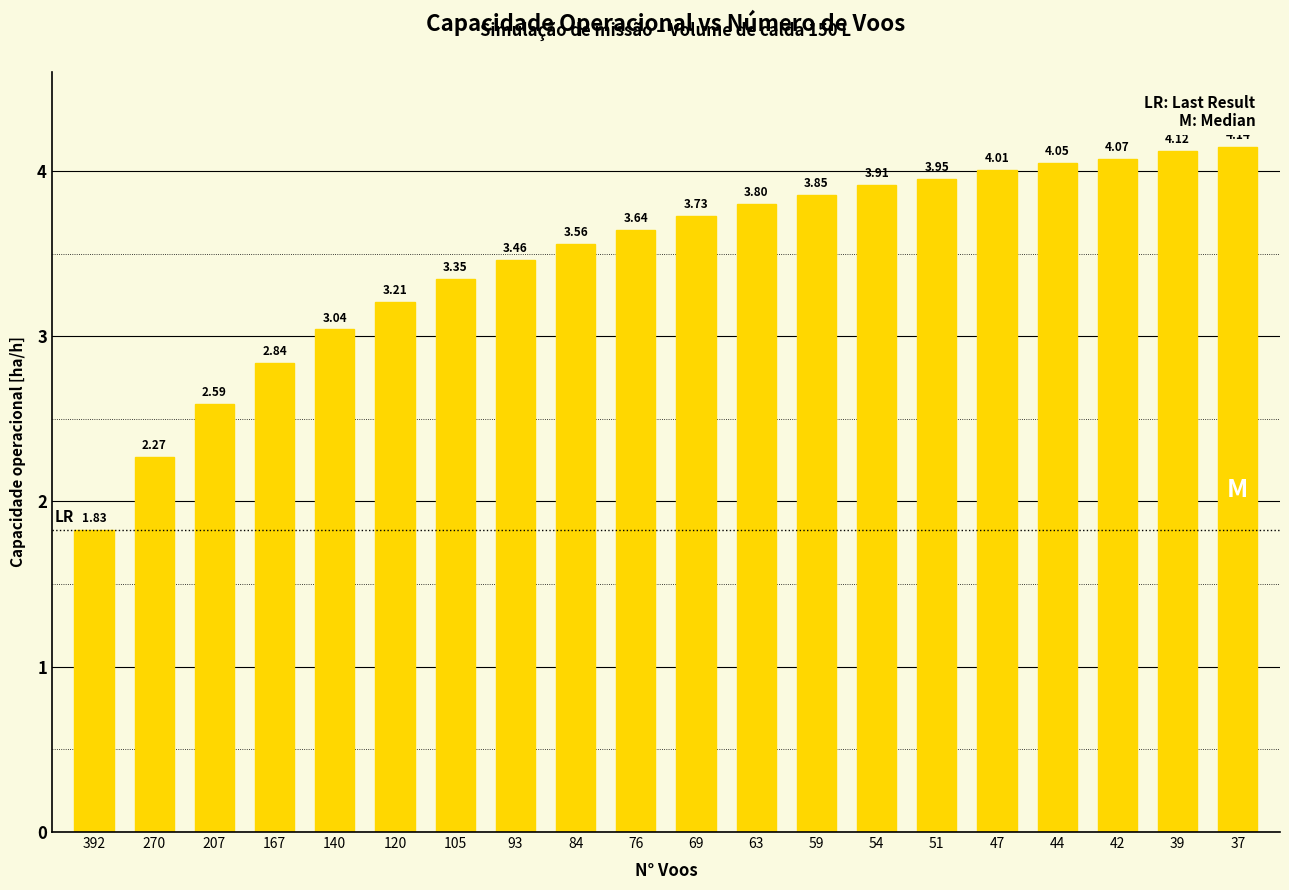

What is the change in value from 54 to 37?

+0.2